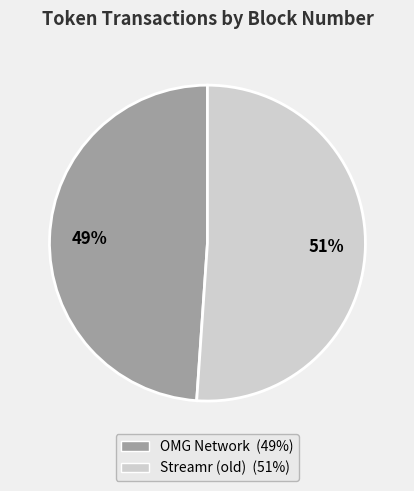

Rank the categories by value from lowest to highest.

OMG Network, Streamr (old)